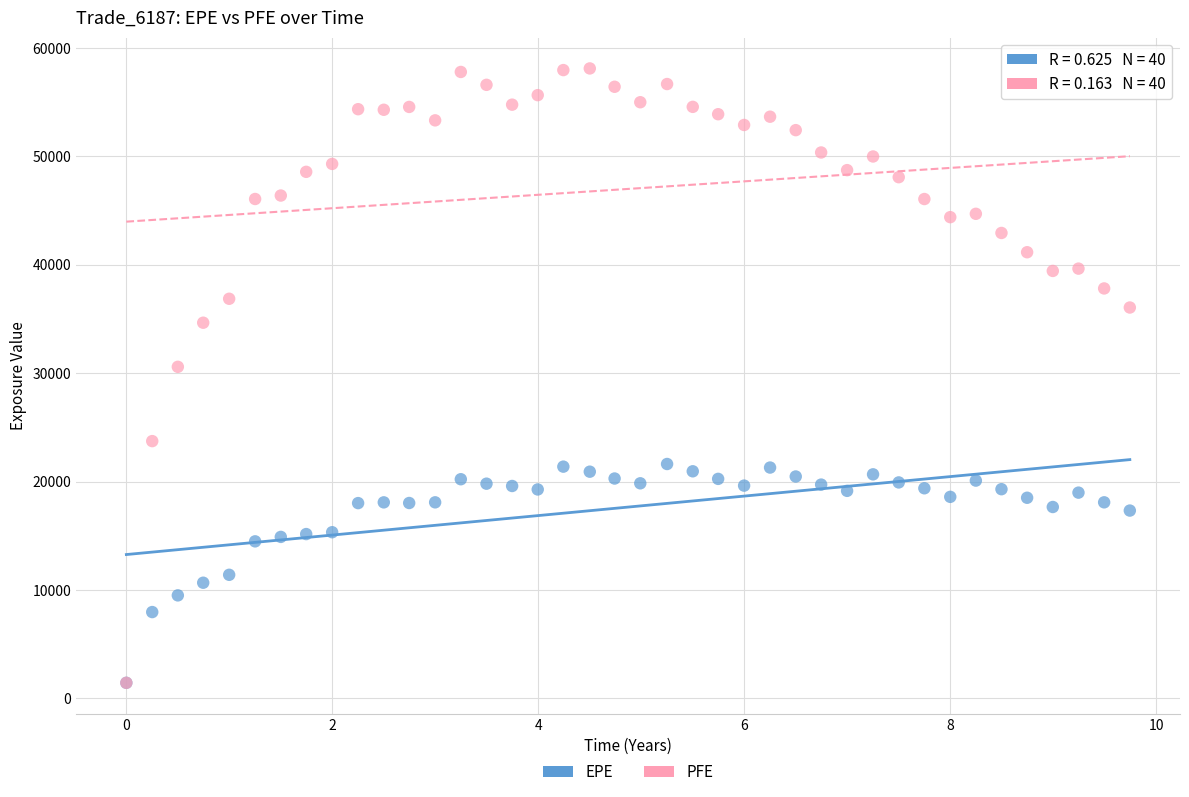

Which series reaches the maximum Y coordinate?

PFE